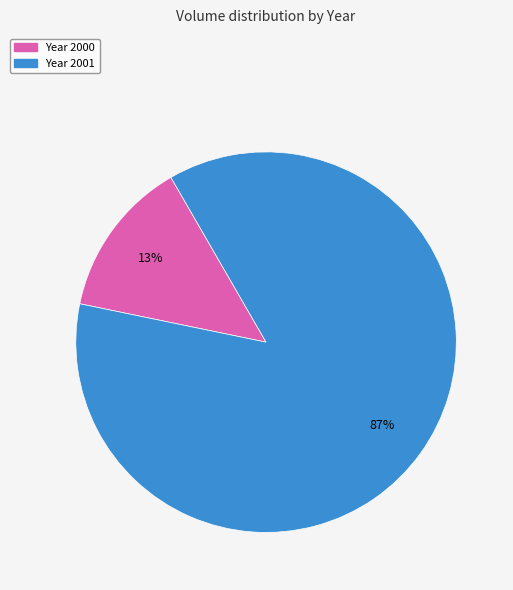

To the nearest percent, what is the average slice percentage?

50%